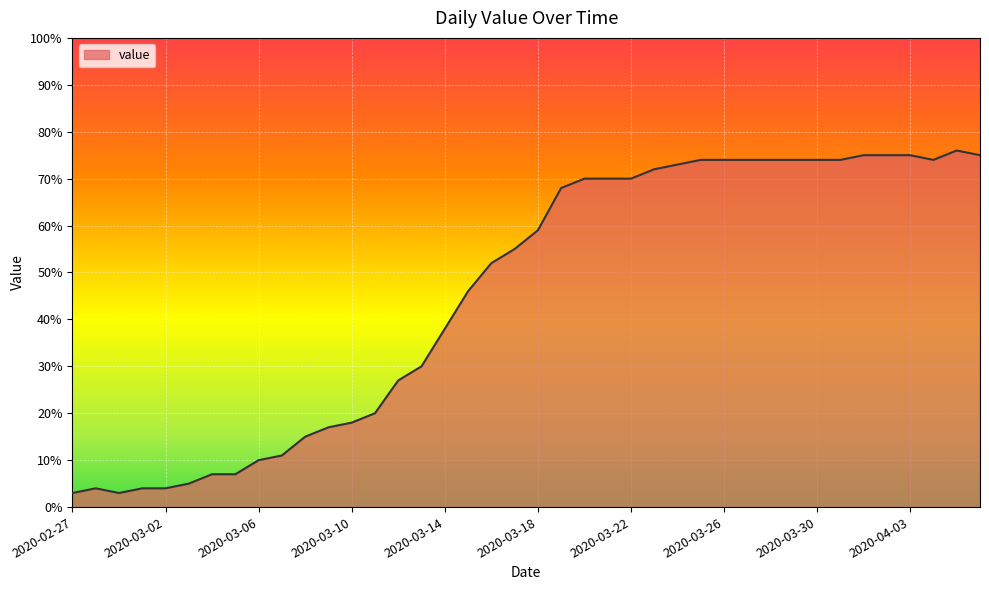

Reading left to right, what are all the values shown in this chart?

3	4	3	4	4	5	7	7	10	11	15	17	18	20	27	30	38	46	52	55	59	68	70	70	70	72	73	74	74	74	74	74	74	74	75	75	75	74	76	75